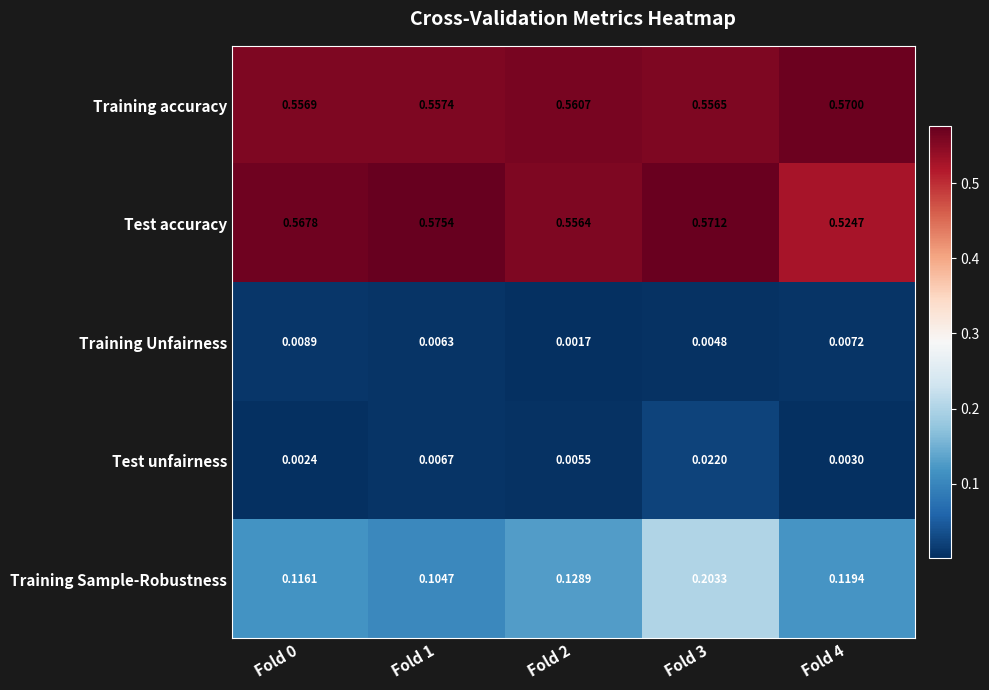

Which series has the largest range (max minus min)?

Training Sample-Robustness